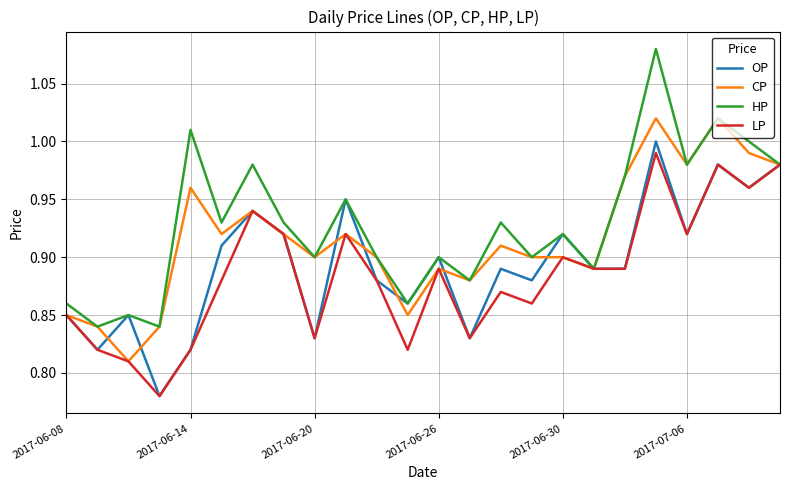

Which series has the largest total across all categories?

HP